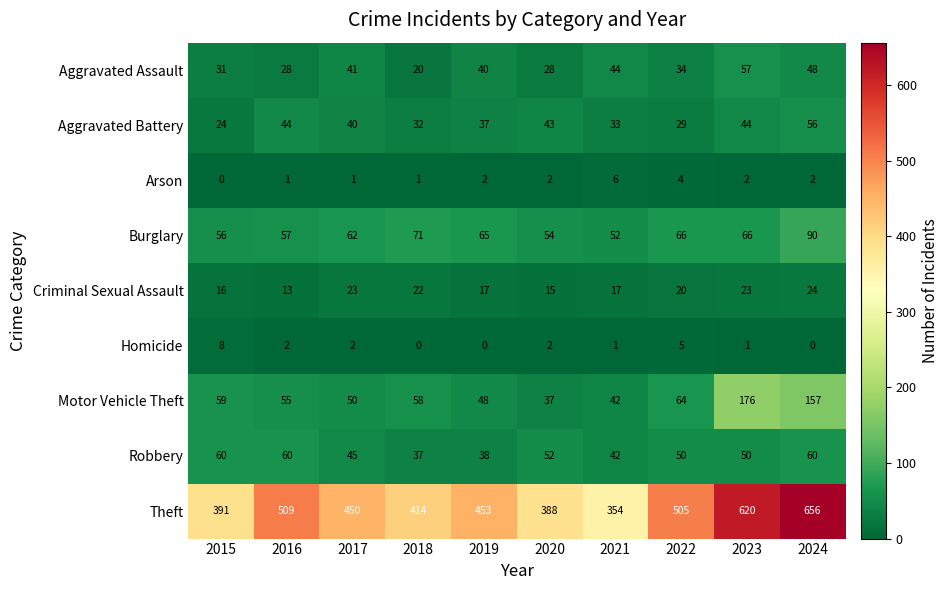

Which series has the widest spread of values?

Theft